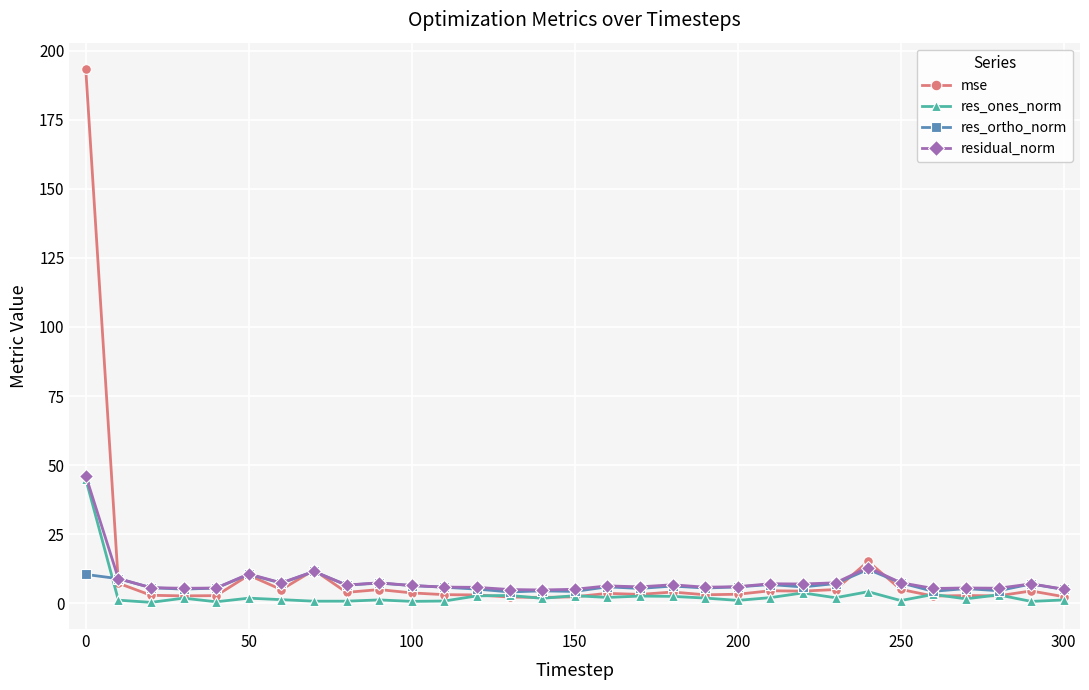

What is the value of the res_ortho_norm point at the 4th from the left?

5.1